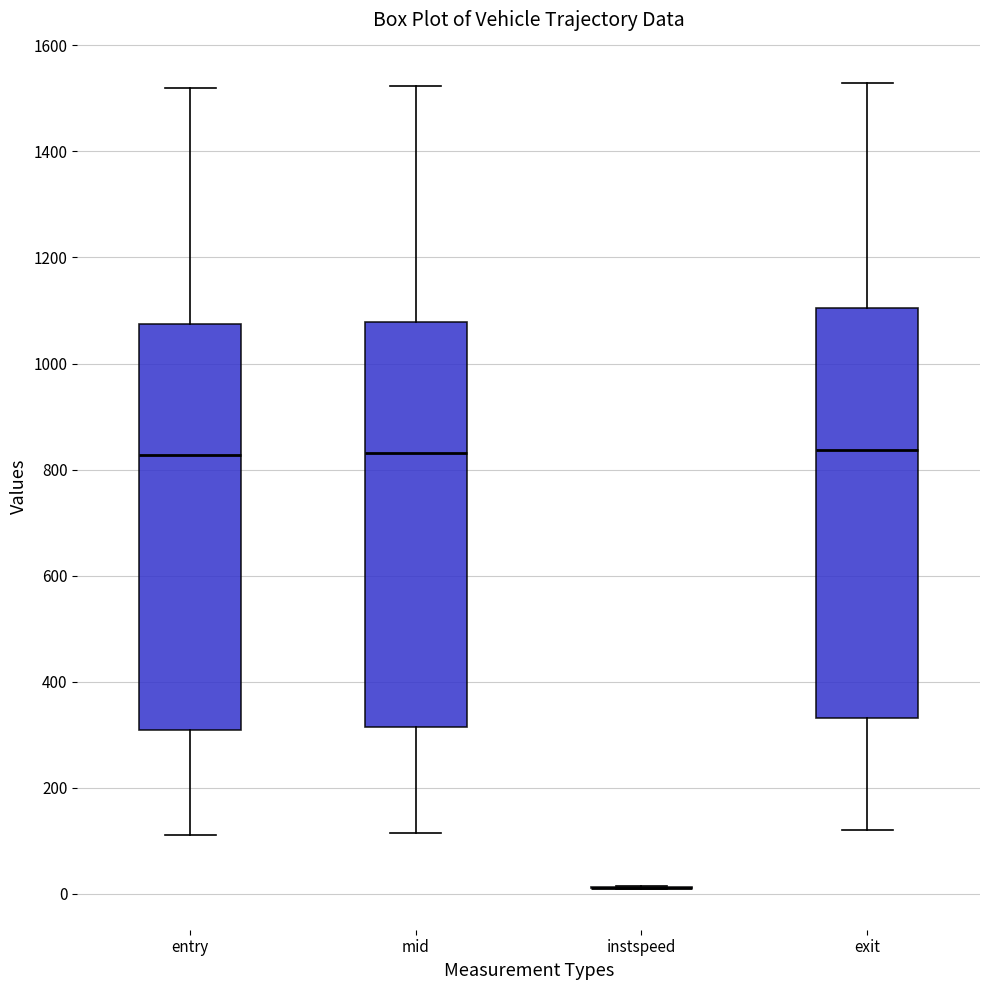

Reading left to right, read every box against the y-axis: the position of its median line, the range the box covers, and the ends of its whiskers. The values are not printed on the chart, so give them approximately, as read against the axis.

entry: median 820, box 300 to 1080, whiskers 120 to 1520
mid: median 840, box 320 to 1080, whiskers 120 to 1520
instspeed: box collapsed to a line at 20, whiskers 0 to 20
exit: median 840, box 340 to 1100, whiskers 120 to 1520